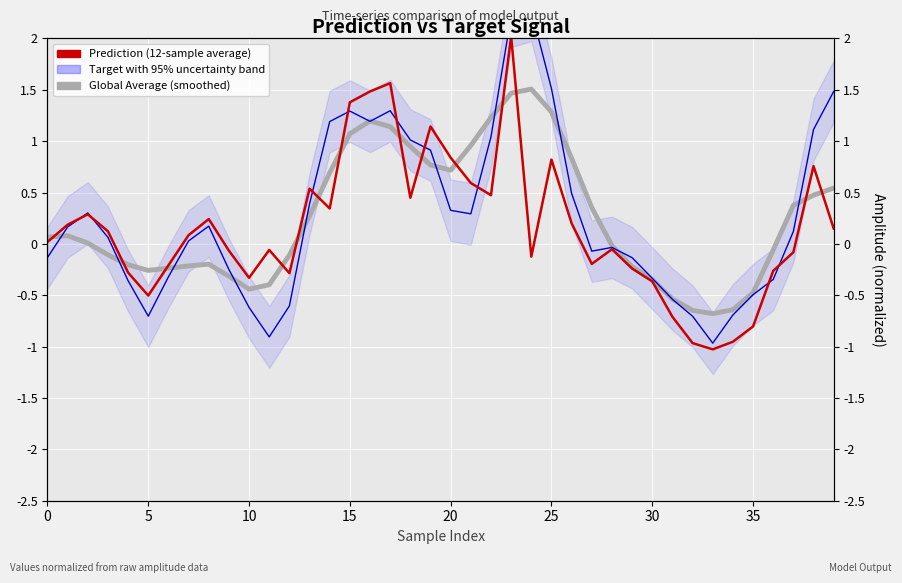

Is it true that Global Average (smoothed) equals 0.8 at 19?

True